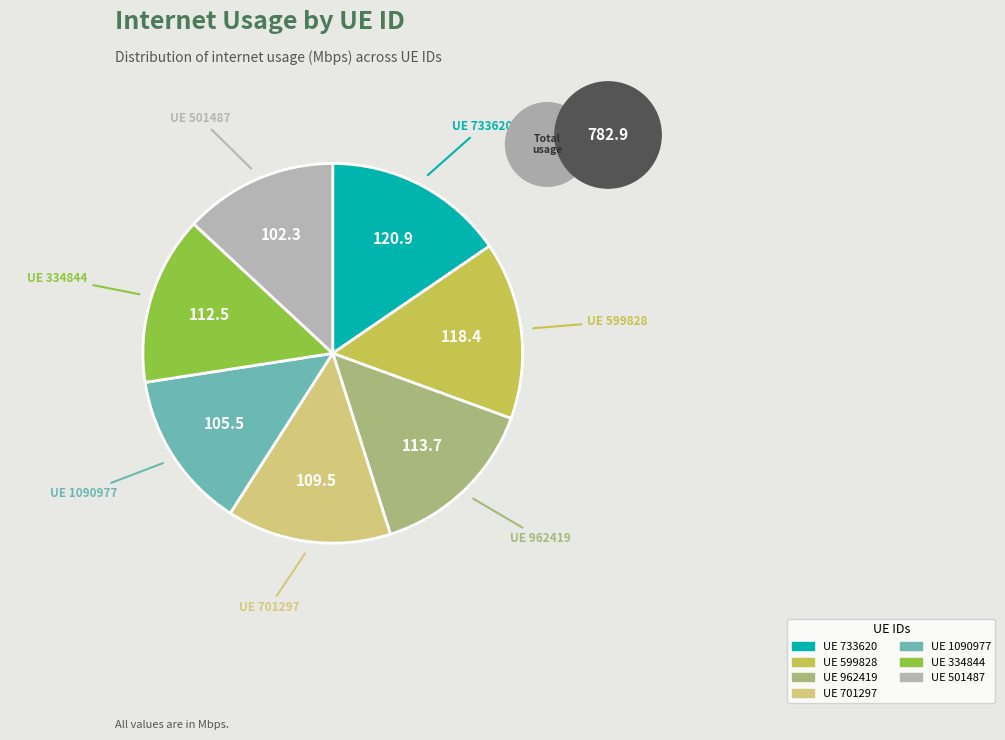

Is there a majority slice in this chart?

No